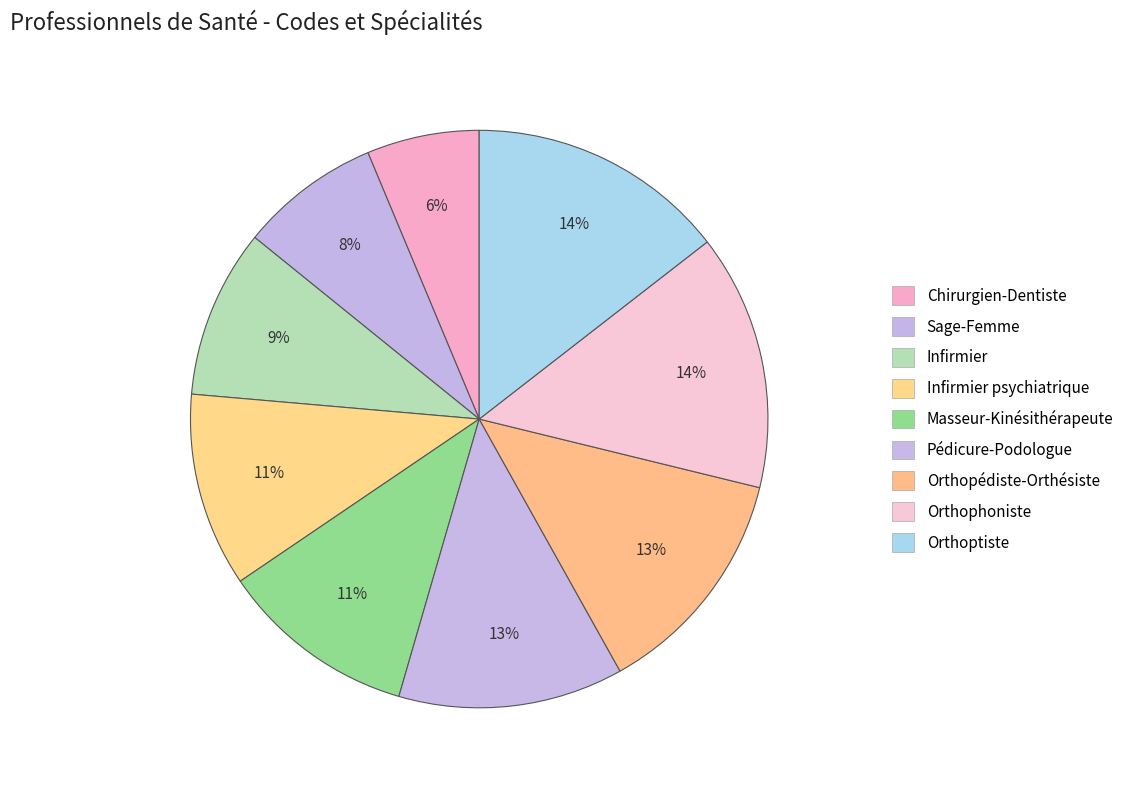

To the nearest percent, what is the difference between the largest and smallest slice percentages?

8%